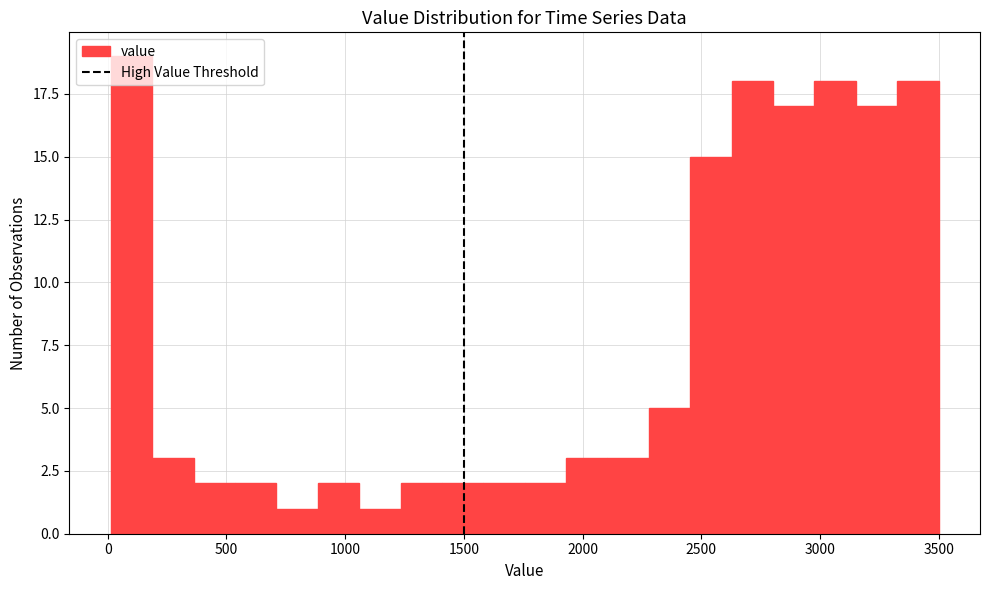

Around what value on the x-axis is the tallest bar? Give the approximate position of its centre, as read against the axis.

100